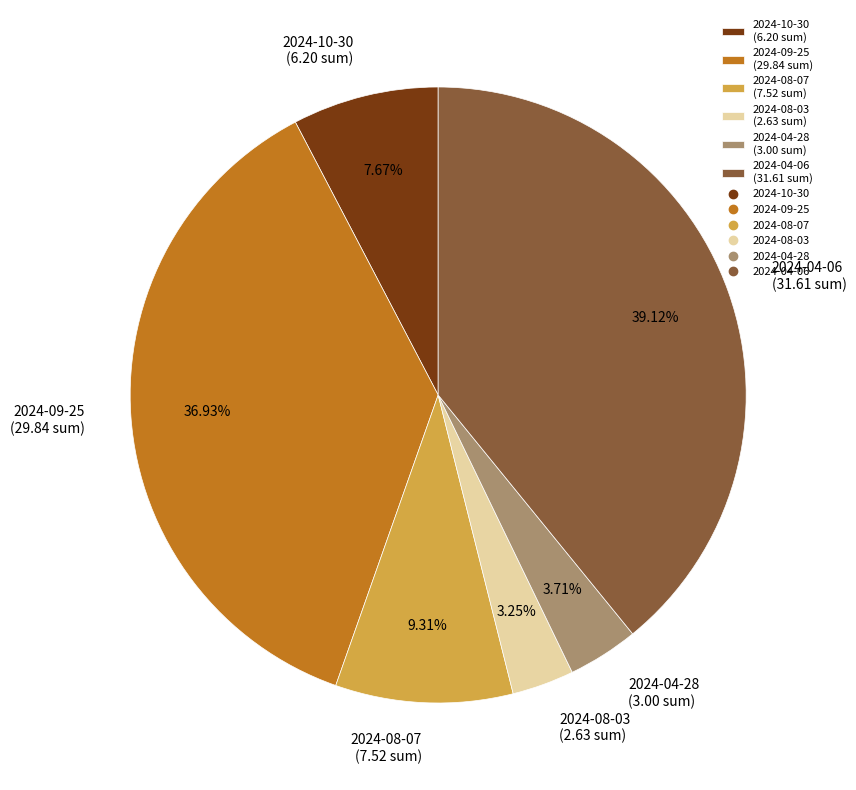

Combined, do 2024-08-07 and 2024-04-28 account for over 50%?

No